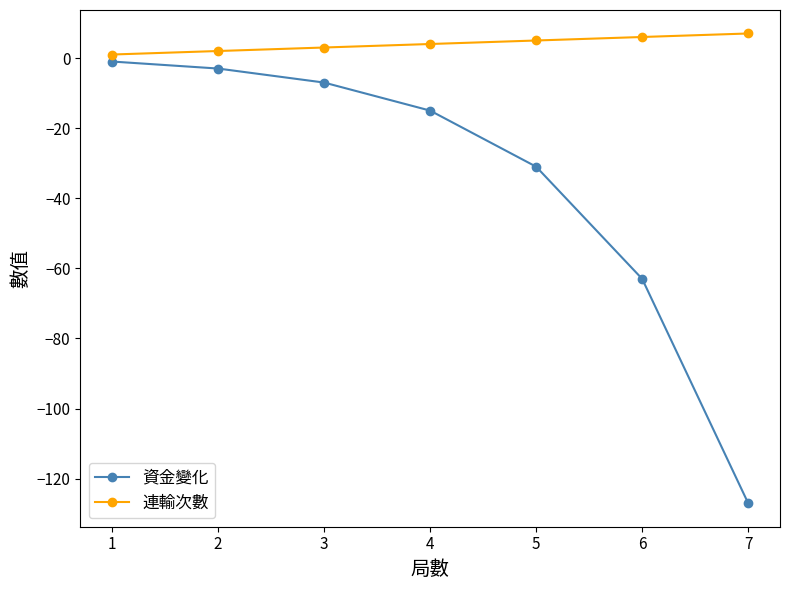

What is the difference between the maximum and minimum values in the 資金變化 series?

126